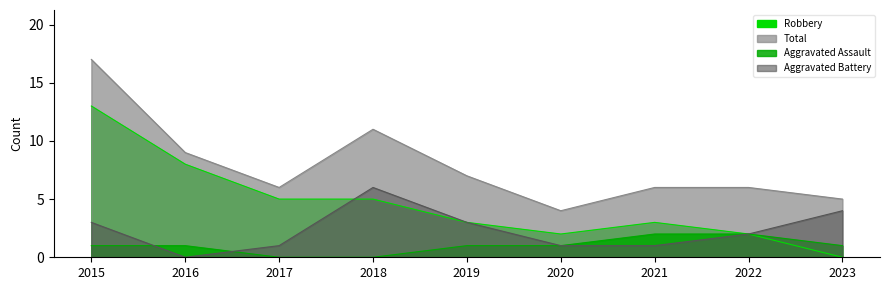

In Total, how many points are lower than both neighbors (excluding endpoints)?

2